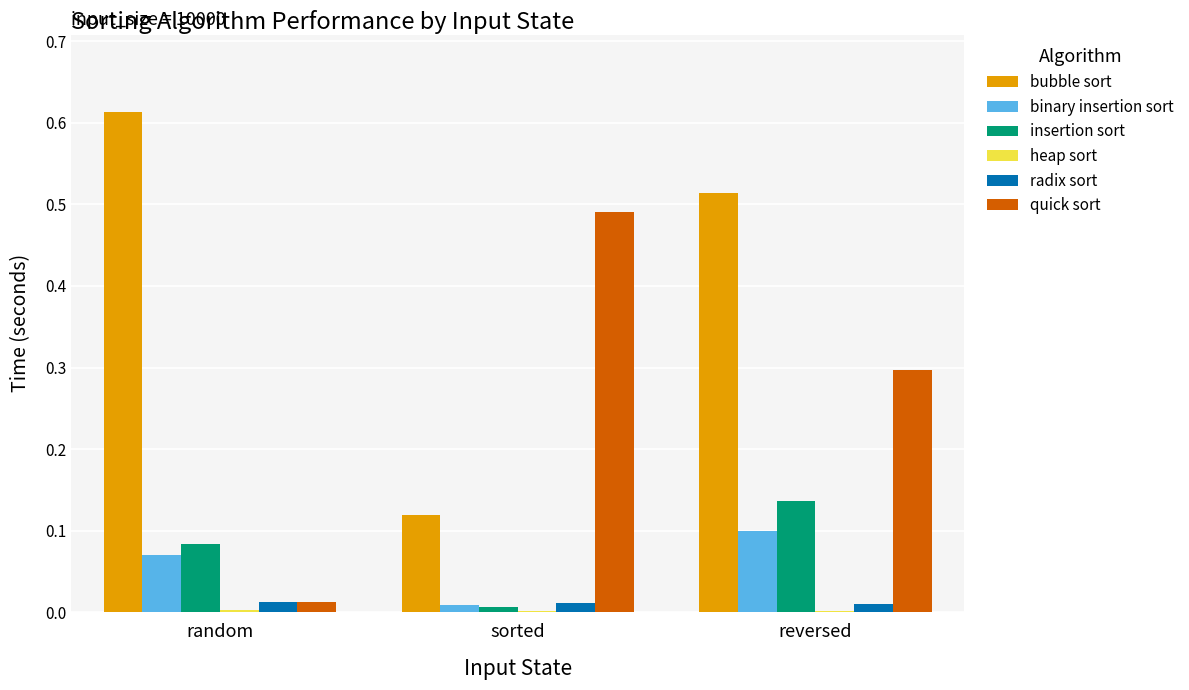

Is the value of binary insertion sort at sorted greater than the value of quick sort at sorted?

No